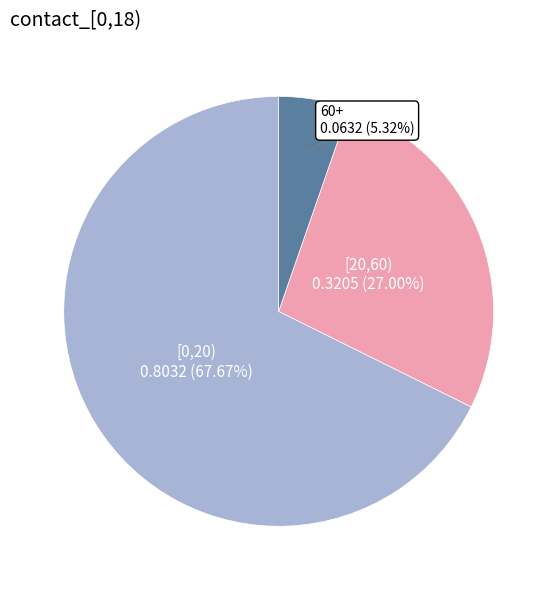

What is the largest slice in the pie chart?

[0,20)